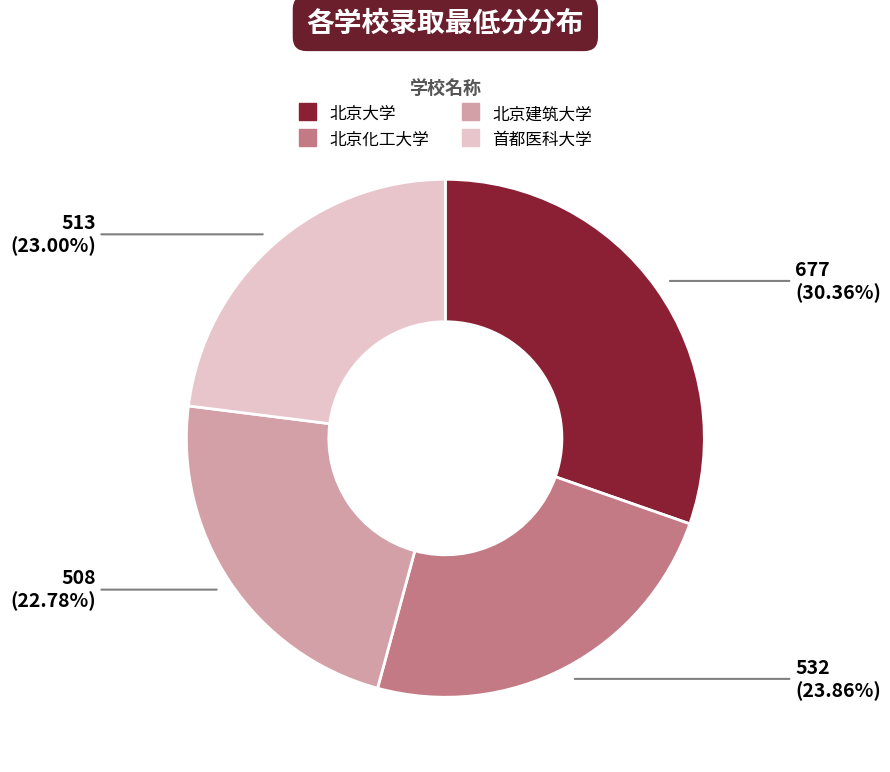

Is it true that 北京化工大学 is 38% of the pie?

False